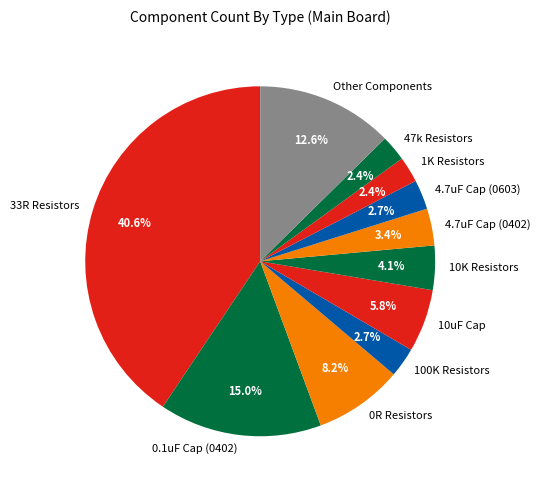

What portion of the pie excludes 4.7uF Cap (0603)?

97.3%